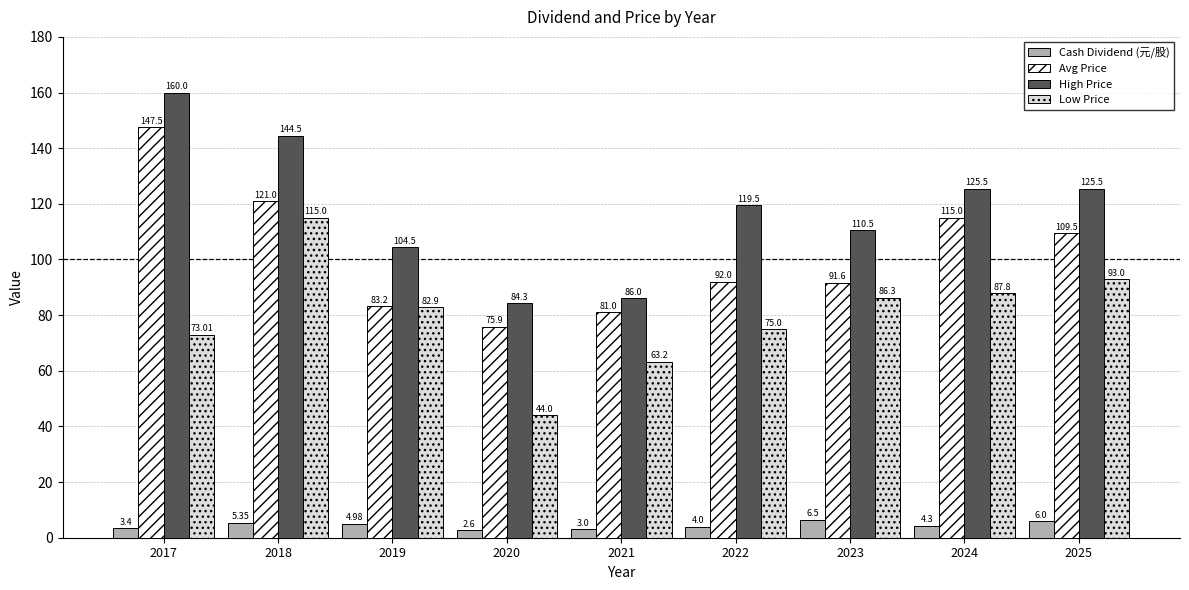

Which series changed the most between 2019 and 2021?

Low Price